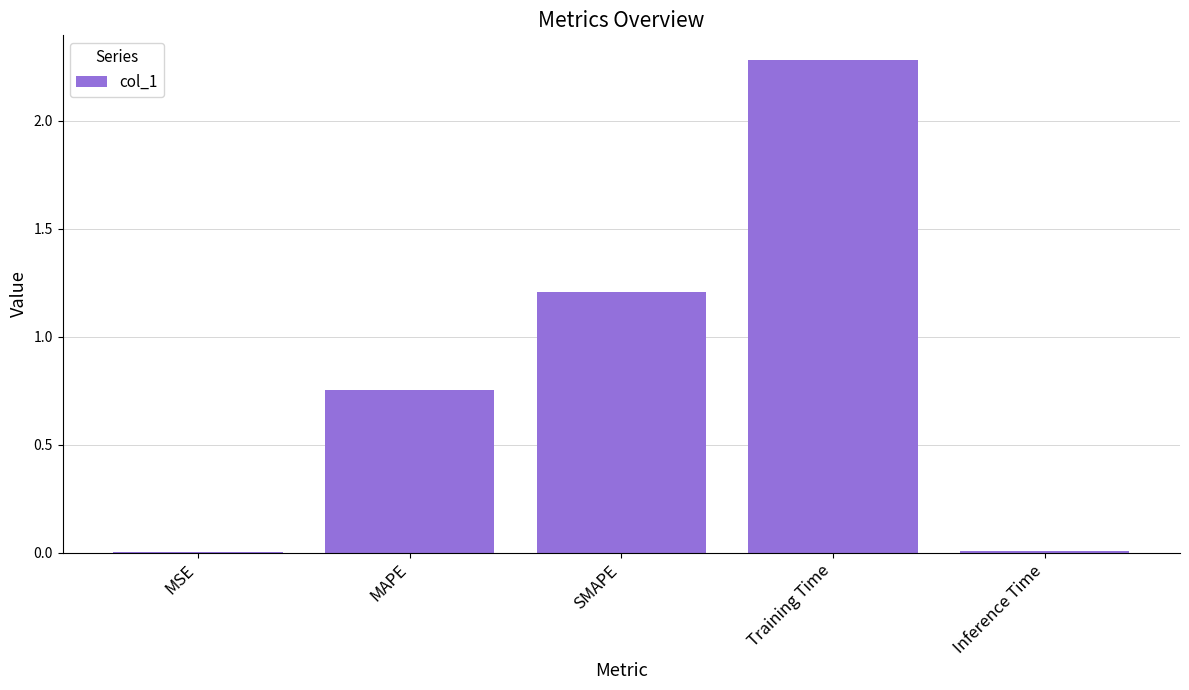

Are the bars horizontal?

No